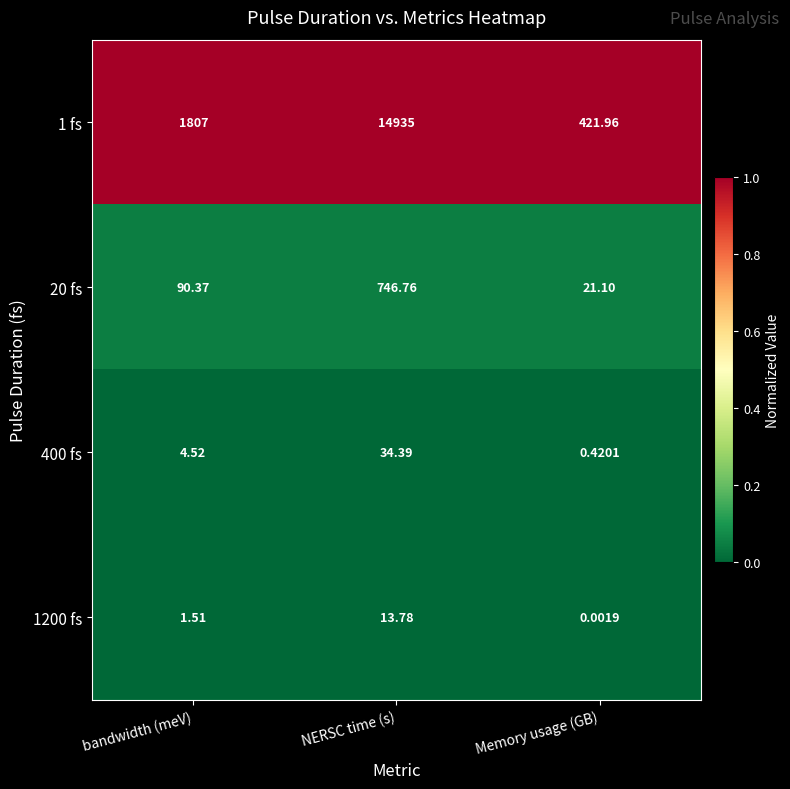

Which label corresponds to the smallest value in the chart?

Memory usage (GB)